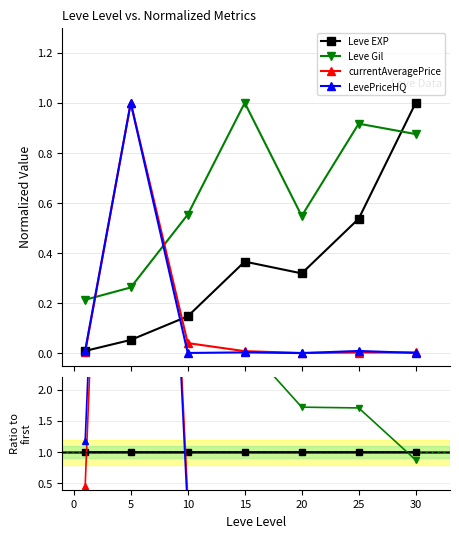

How many data points does each series have?

7